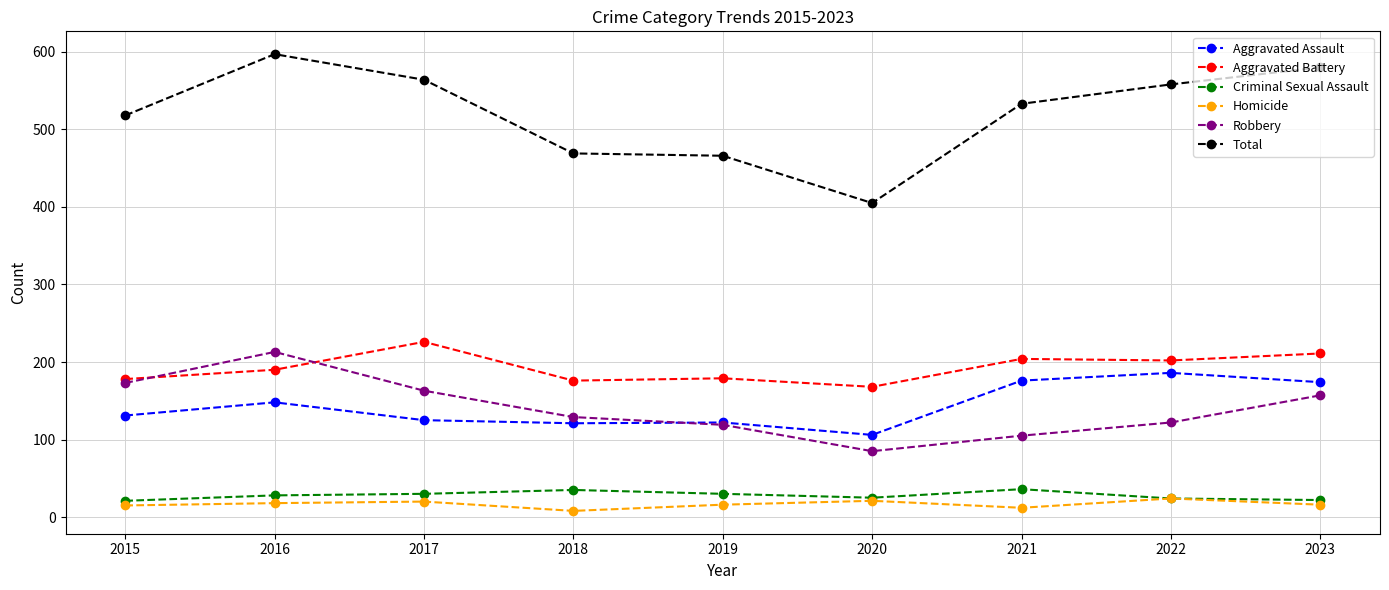

What is the approximate value of Aggravated Battery at 2019?

179